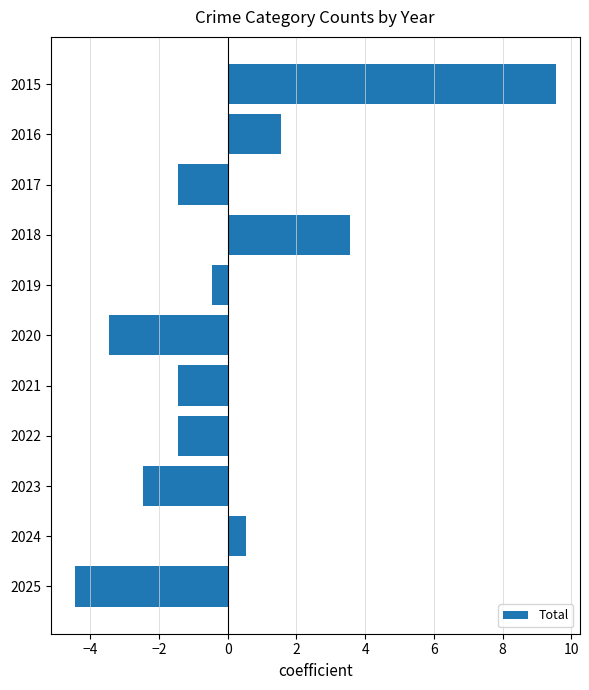

What is the minimum value shown in the chart?

-4.5